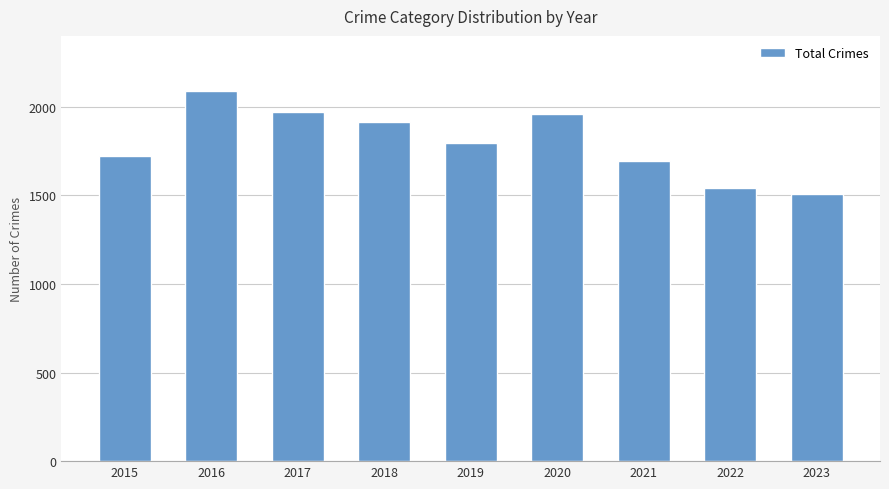

True or false: the data shows 879 at 2021.

False